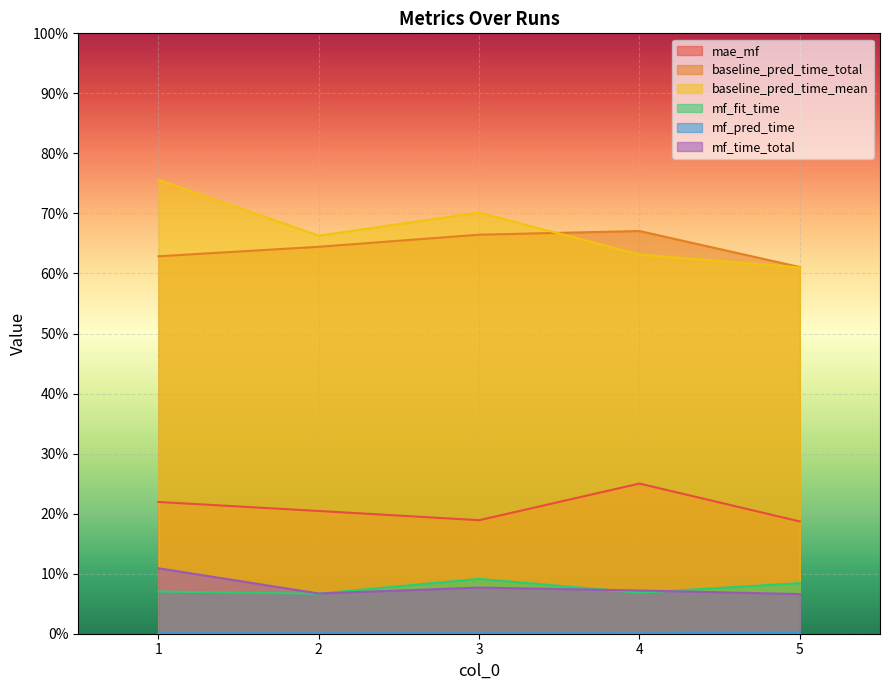

The value of mf_fit_time at 4 is 0.1. True or false?

True